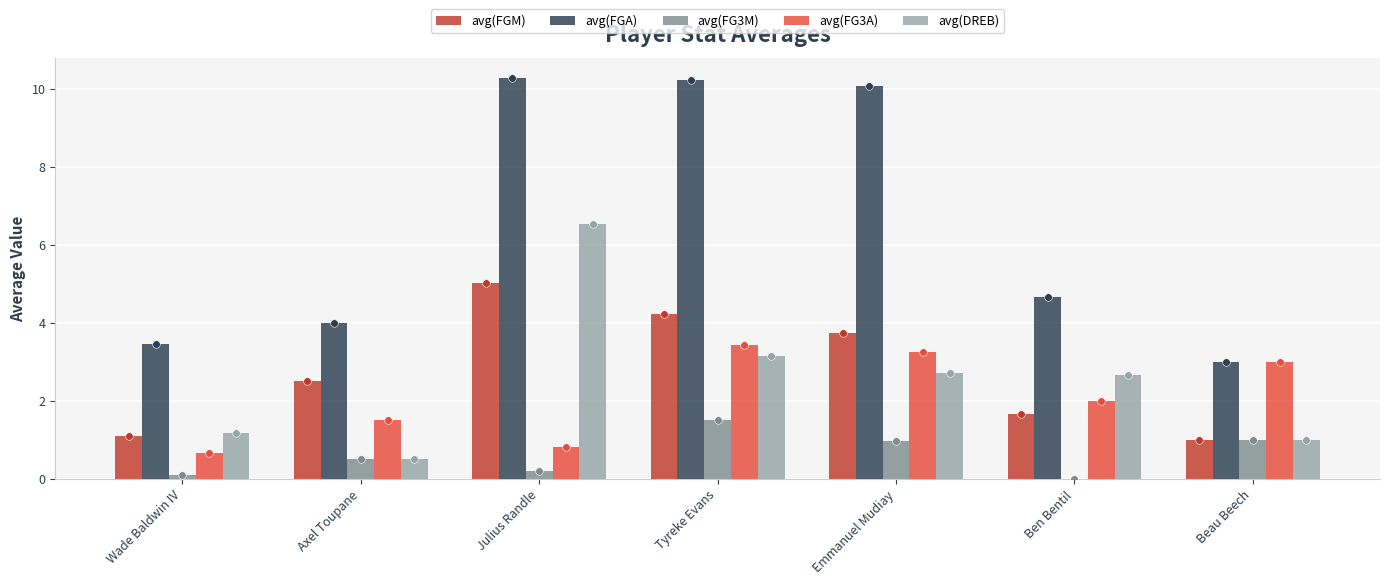

What is the total value across all series at Ben Bentil?

11.0